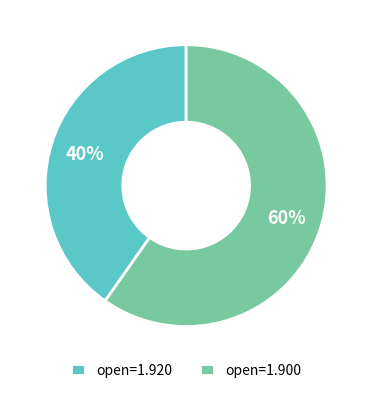

How many segments does this pie chart have?

2